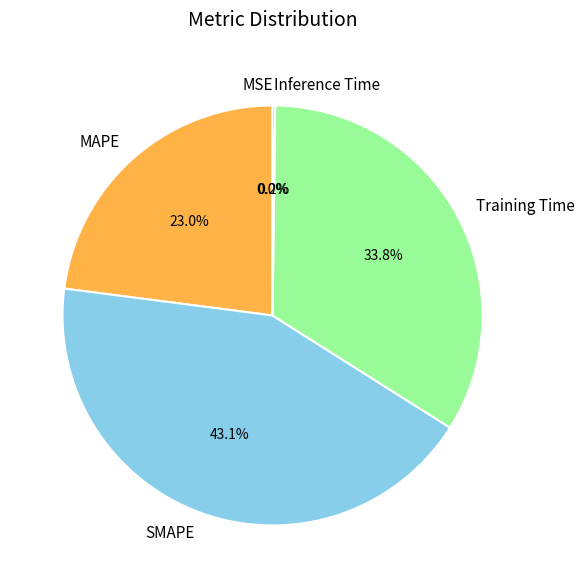

To the nearest percent, what is the difference between the largest and smallest slice percentages?

43%